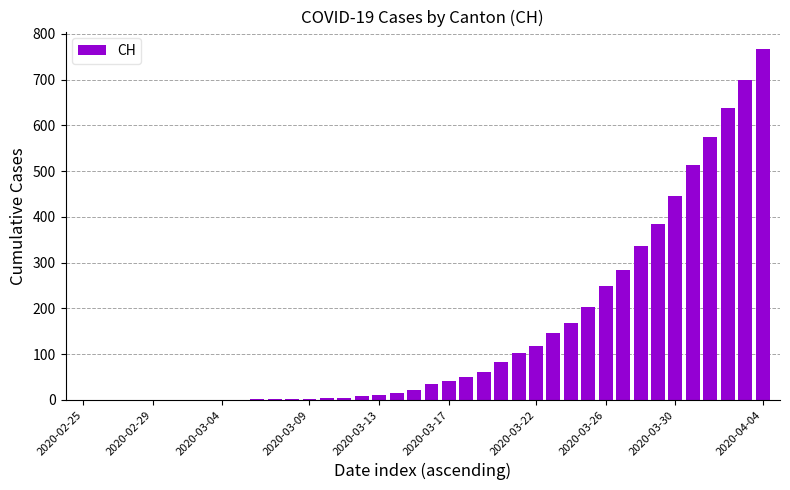

What is the maximum value shown in the chart?

767